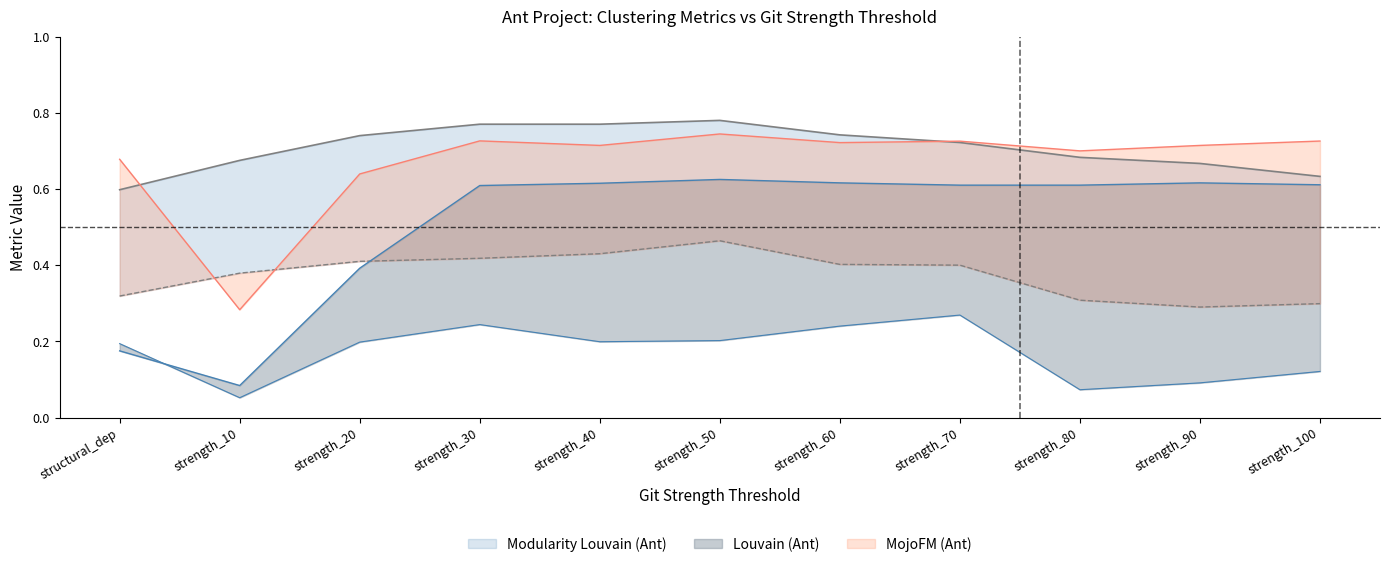

Is it true that MojoFM (Ant) equals 1.2 at strength_70?

False